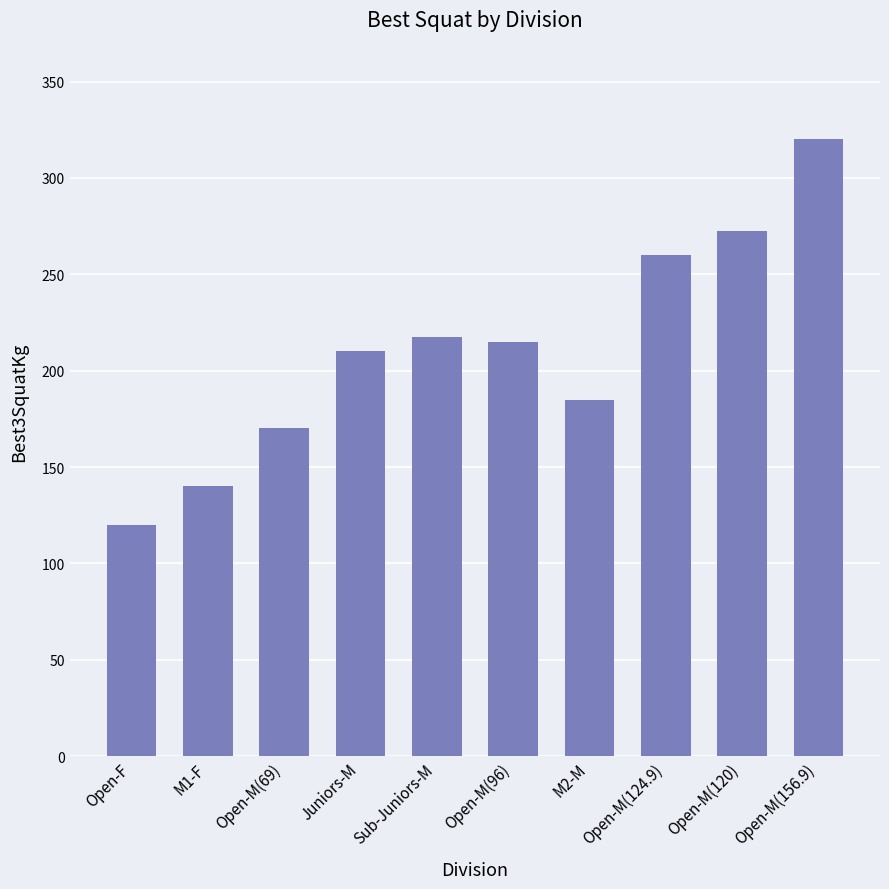

Reading left to right, transcribe all the data shown in this chart.

120.0	140.0	170.0	210.0	217.5	215.0	185.0	260.0	272.5	320.0